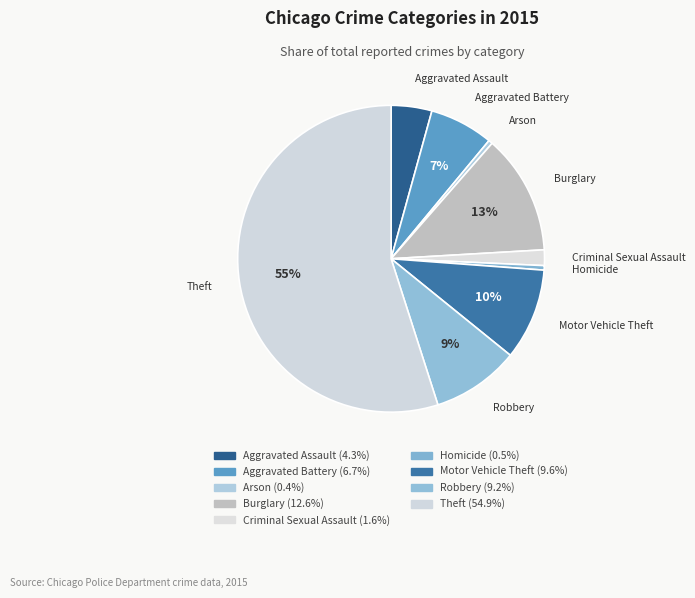

Is there a majority slice in this chart?

Yes